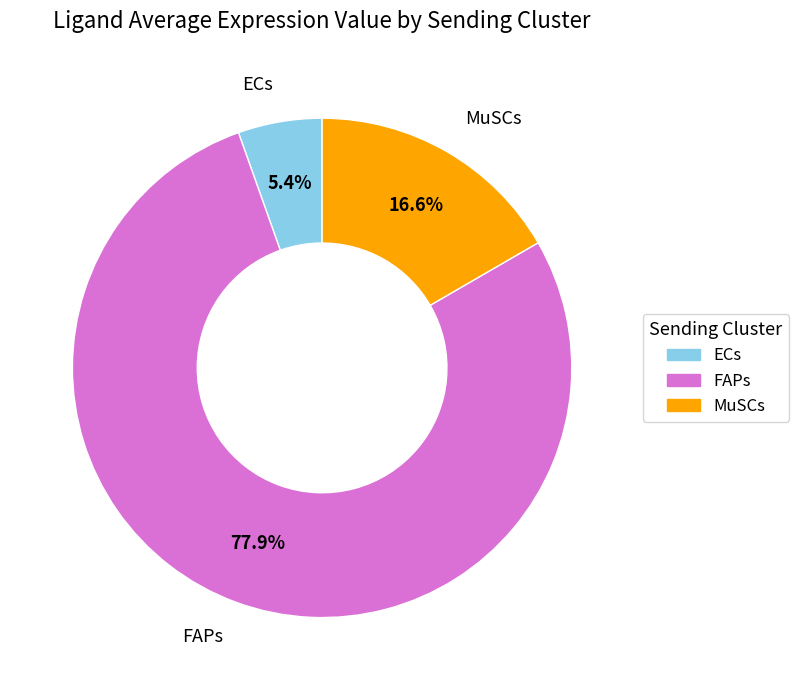

Rank the categories by value from lowest to highest.

ECs, MuSCs, FAPs